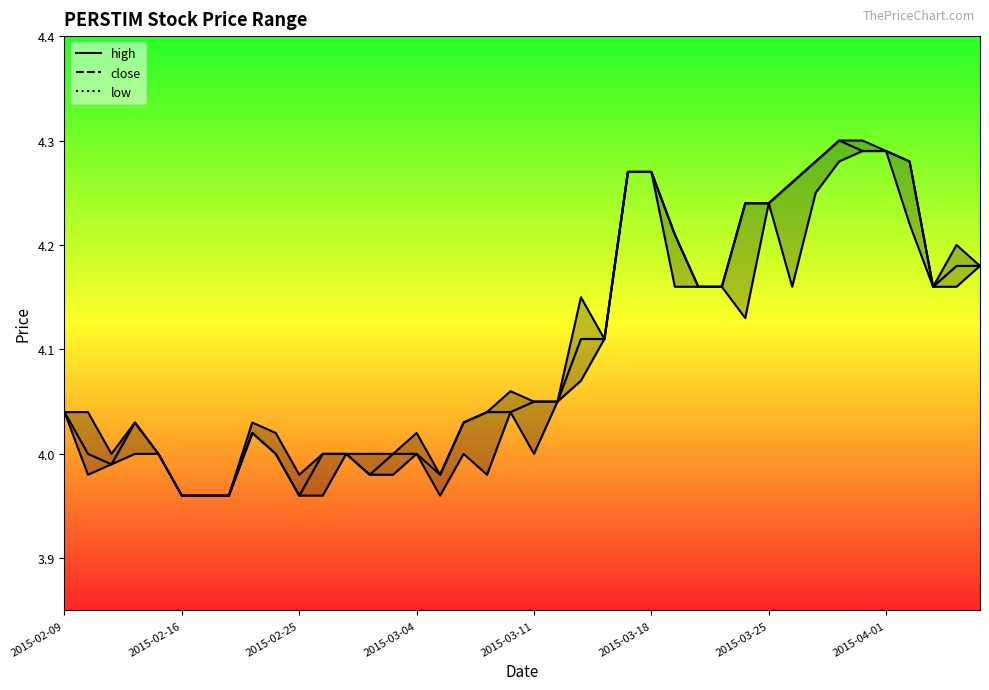

How many interior local valleys does the close series have?

5